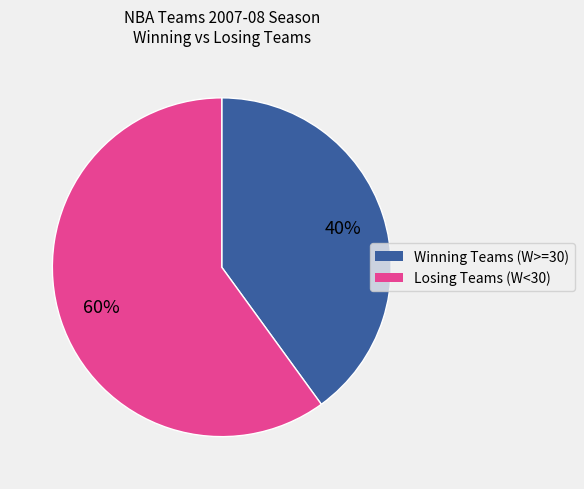

To the nearest percent, what is the difference between the largest and smallest slice percentages?

20%